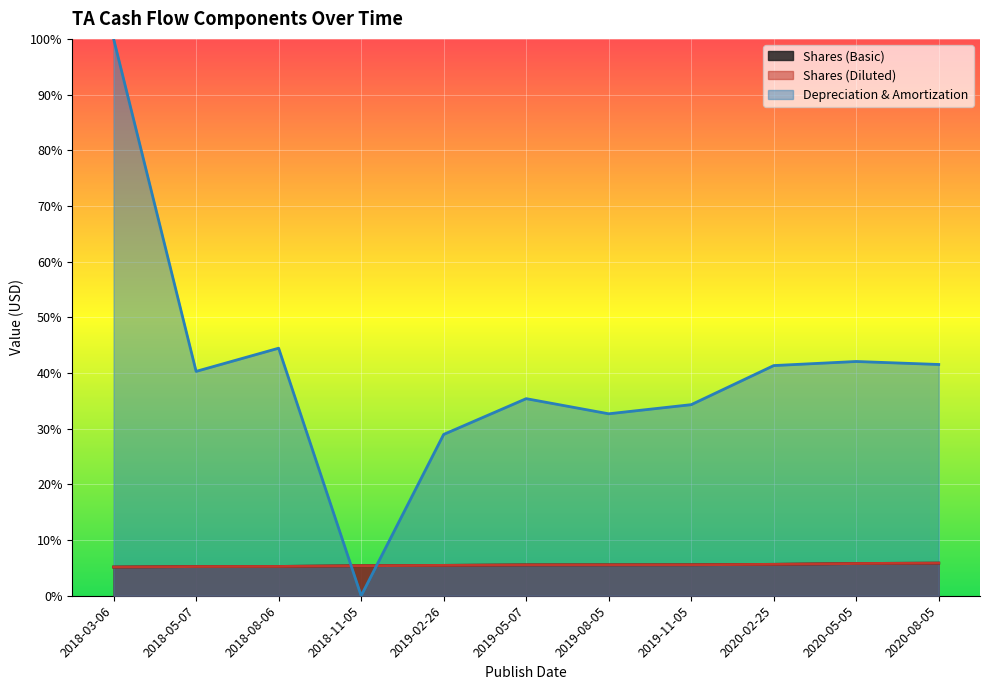

How many interior local valleys does the Depreciation & Amortization series have?

3